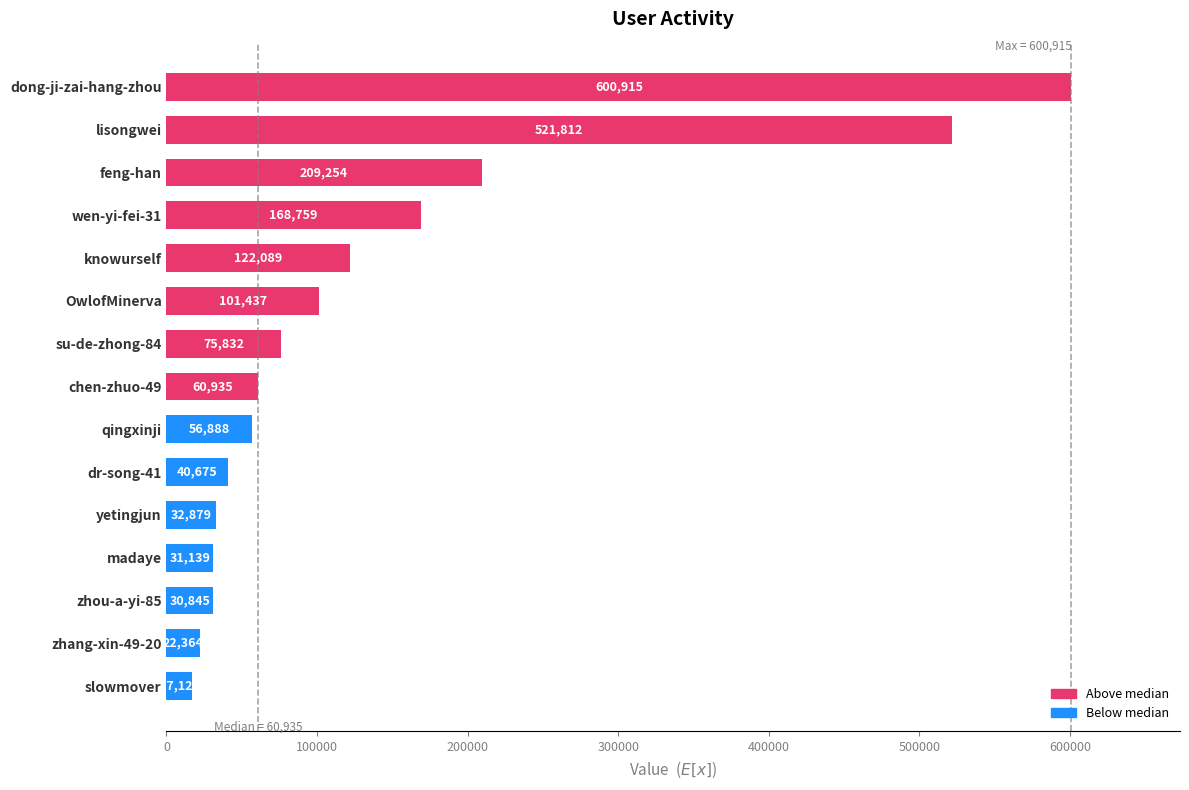

Reading top to bottom, what are all the values shown in this chart?

600915	521812	209254	168759	122089	101437	75832	60935	56888	40675	32879	31139	30845	22364	17123